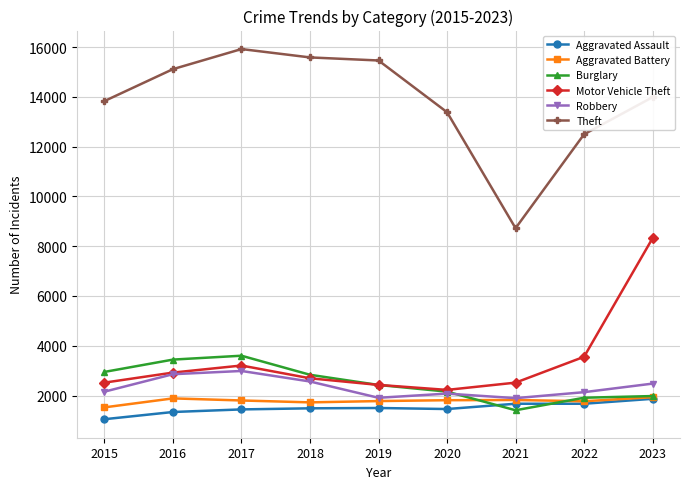

At which category is the sum across all series the highest?

2023